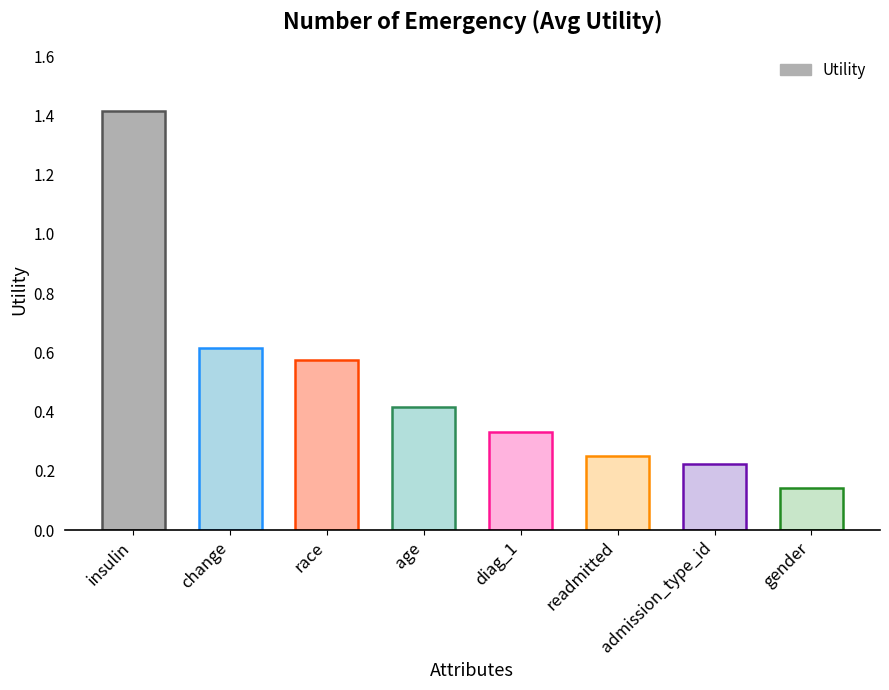

Does the chart contain any negative values?

No